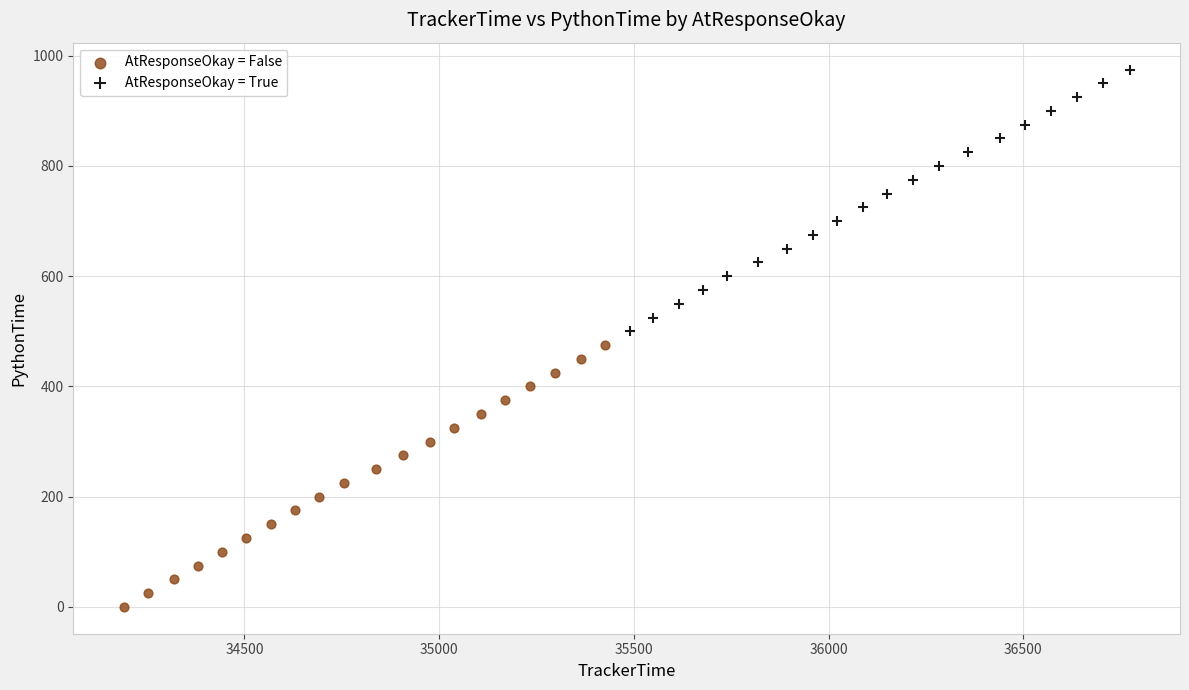

Which series reaches the minimum Y coordinate?

AtResponseOkay = False